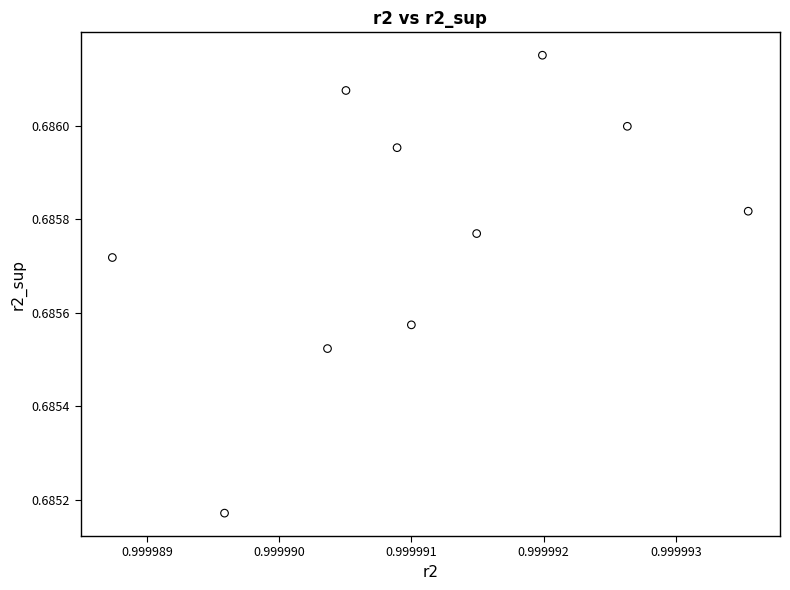

What is the average X value?

1.0